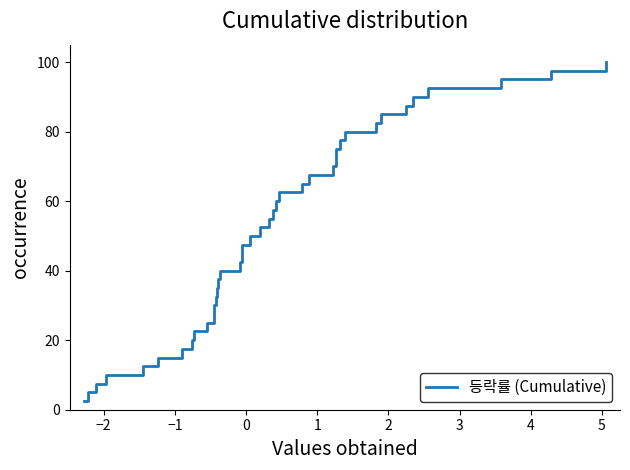

What is the difference between the maximum and minimum values?

97.5